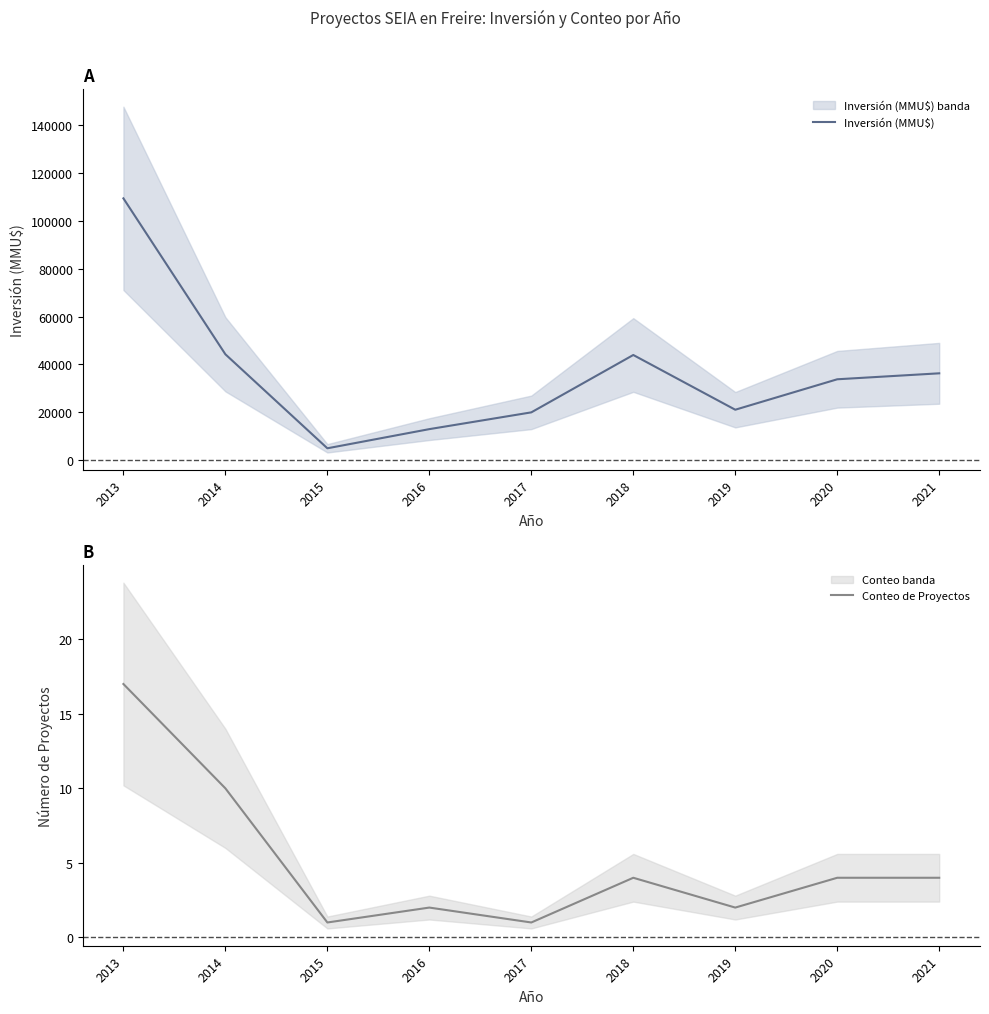

Which category has the lowest value across all series?

2015